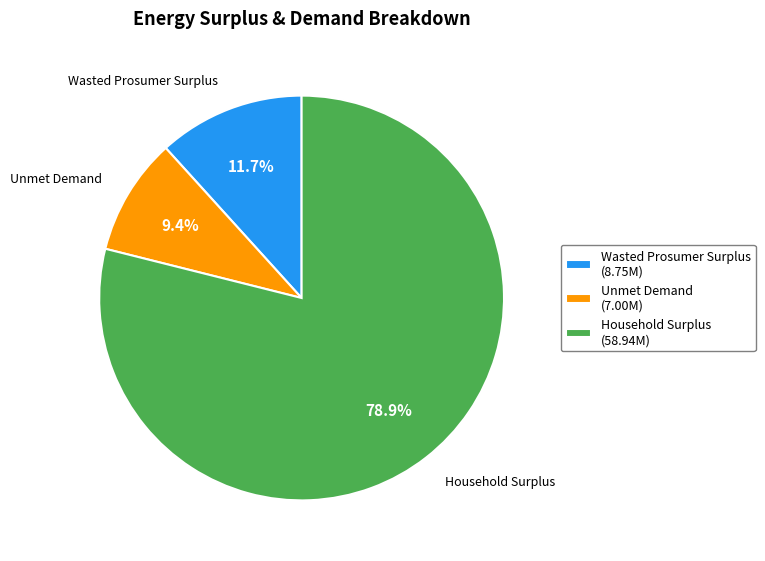

How many slices are in this pie chart?

3